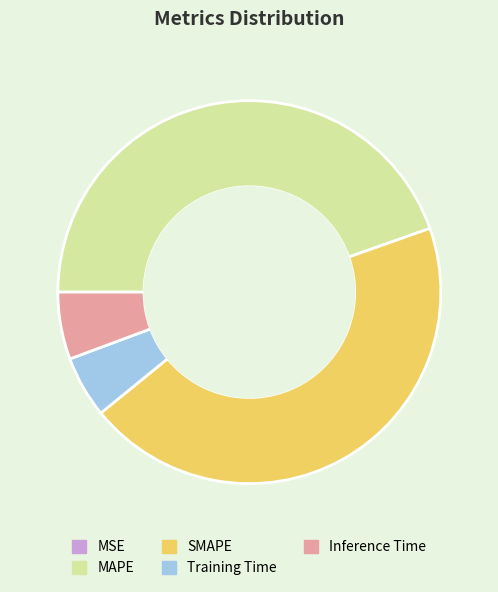

True or false: SMAPE accounts for 36% of the total.

False